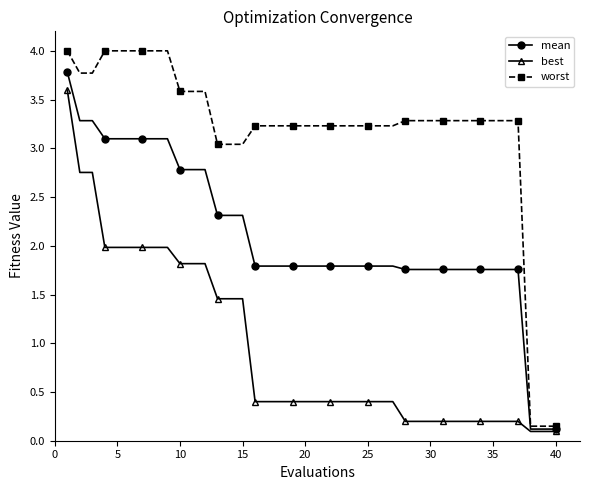

What are all the series names shown in the legend?

mean, best, worst